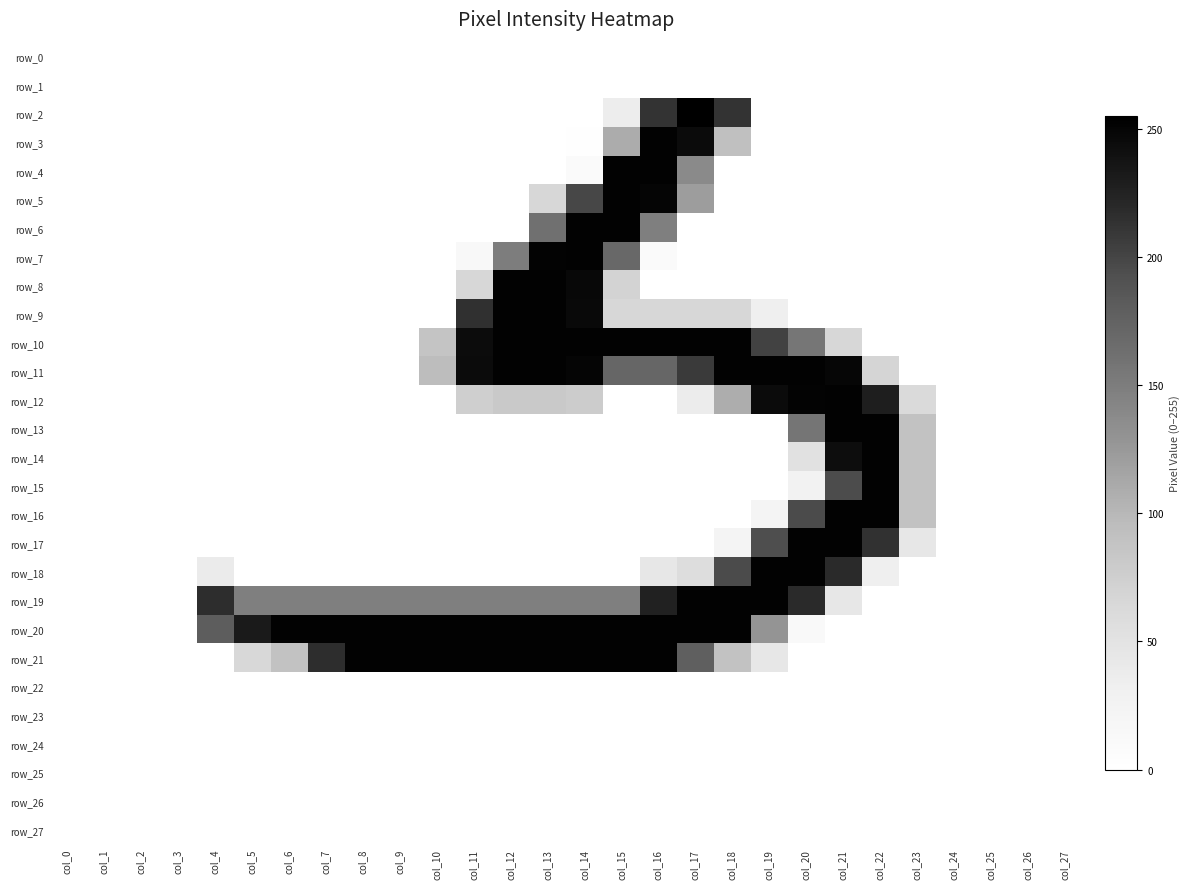

True or false: row_20 has a value of 166 at col_27.

False